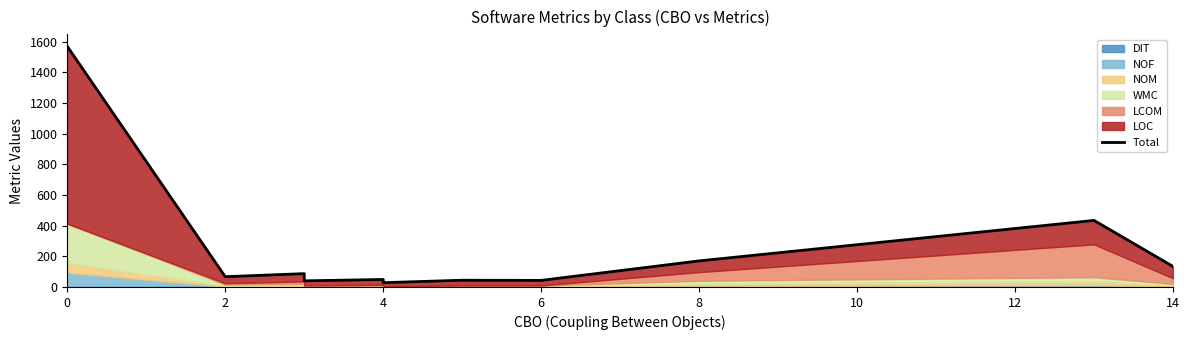

What is the greatest value displayed?

1569